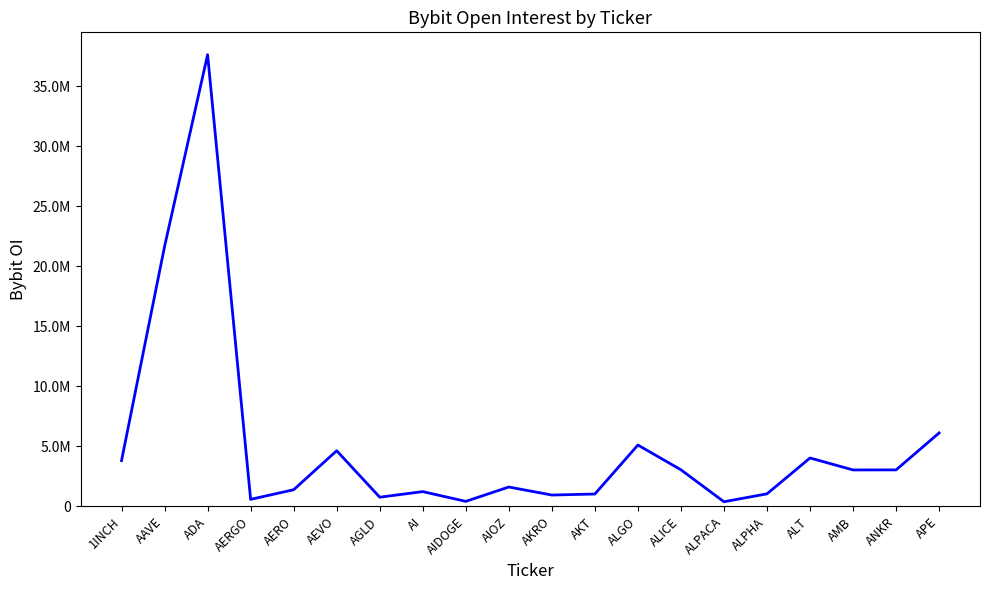

Does the chart display data point markers on the line(s)?

No